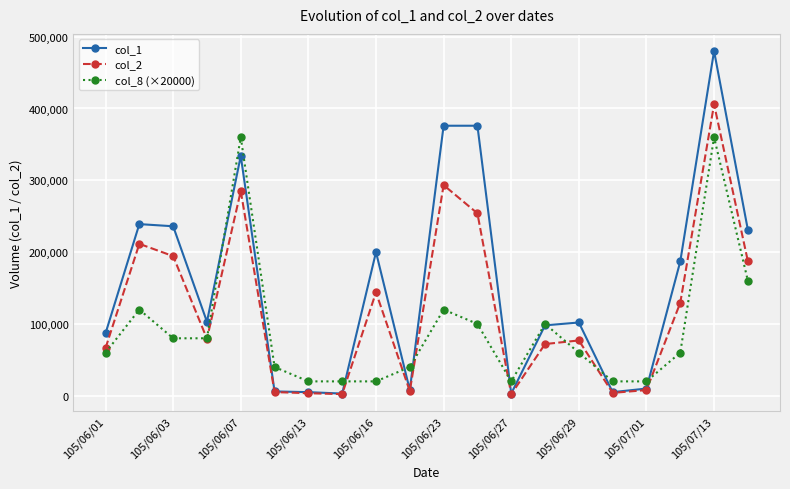

True or false: col_8 (×20000) and col_2 intersect in this chart.

True